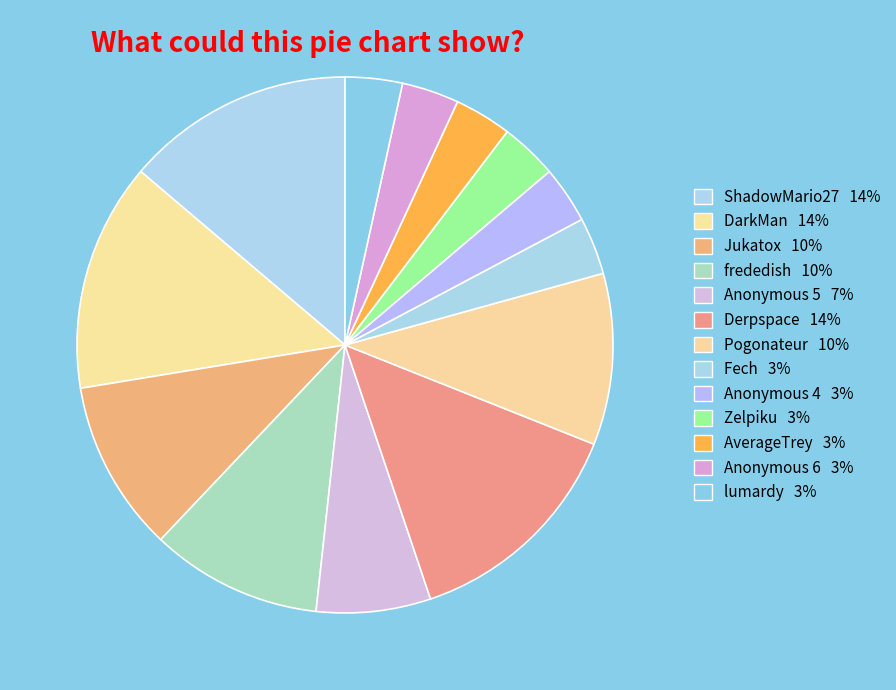

How many slices are in this pie chart?

13